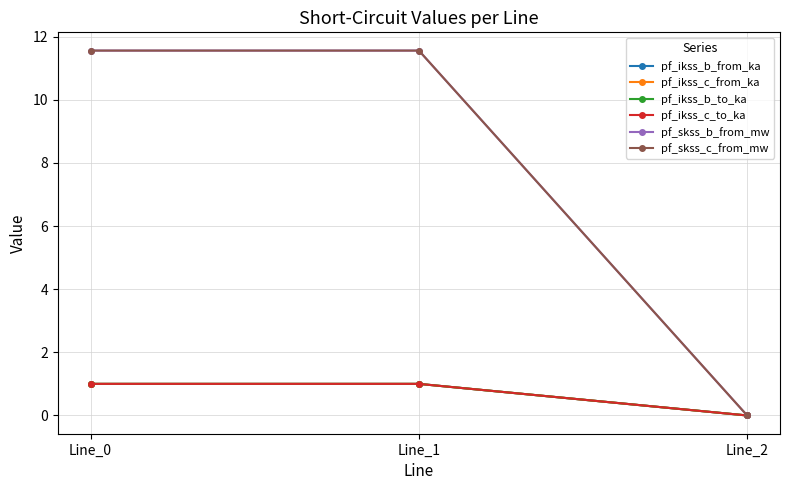

What is the sum of all pf_ikss_c_from_ka values?

2.0